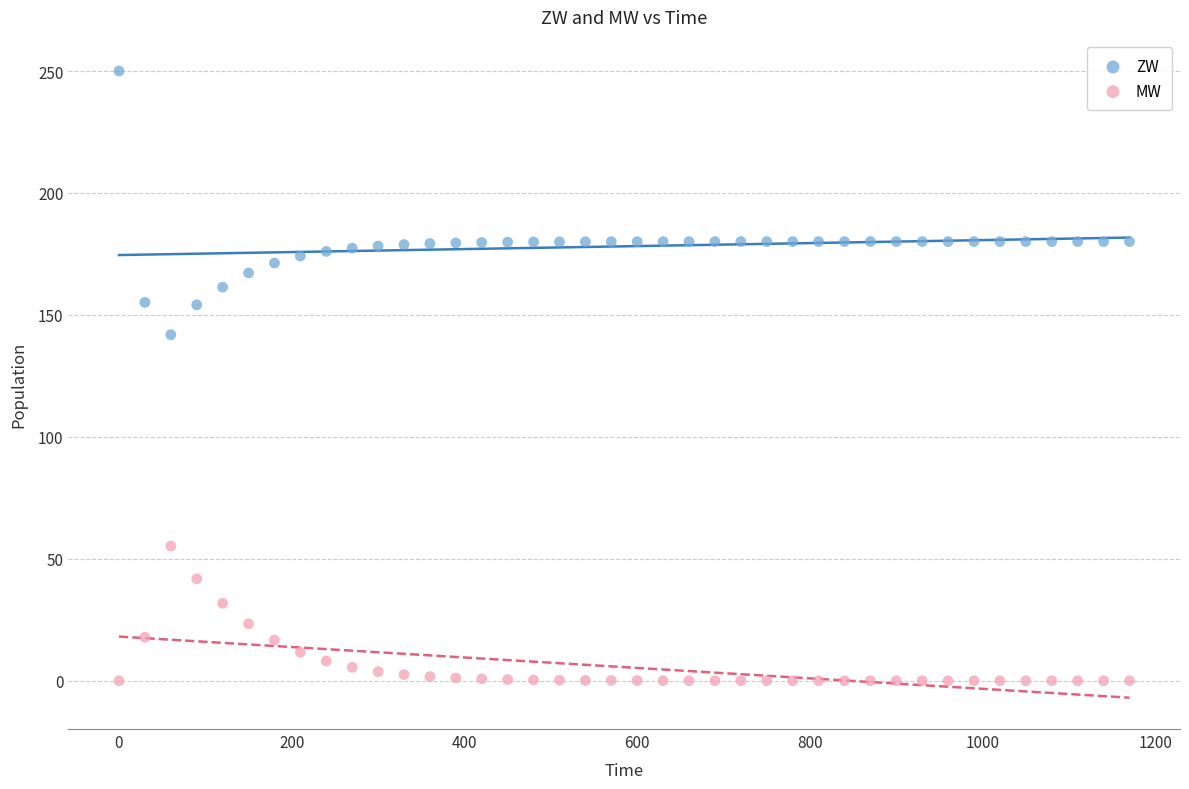

Across all data points, what is the range of Y values (max minus min)?

250.0